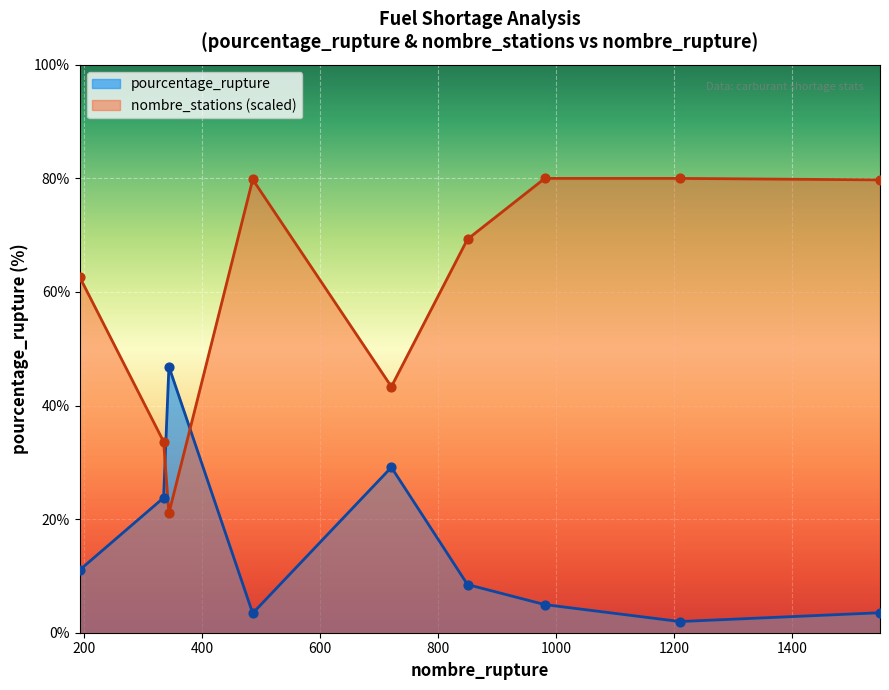

Is the value of pourcentage_rupture at 1210 greater than the value of nombre_stations at 1210?

No